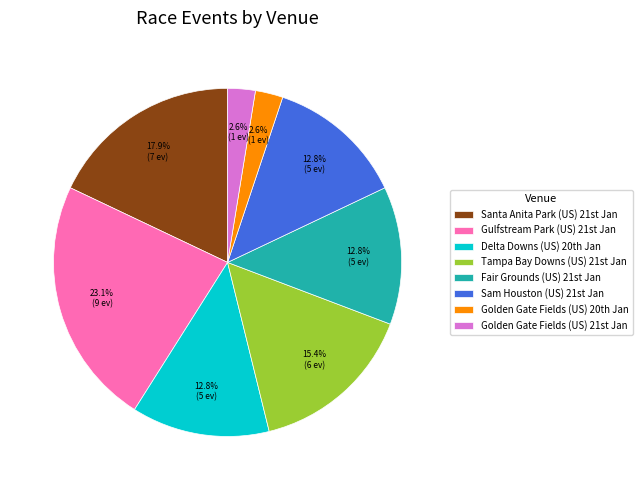

How many slices are in this pie chart?

8